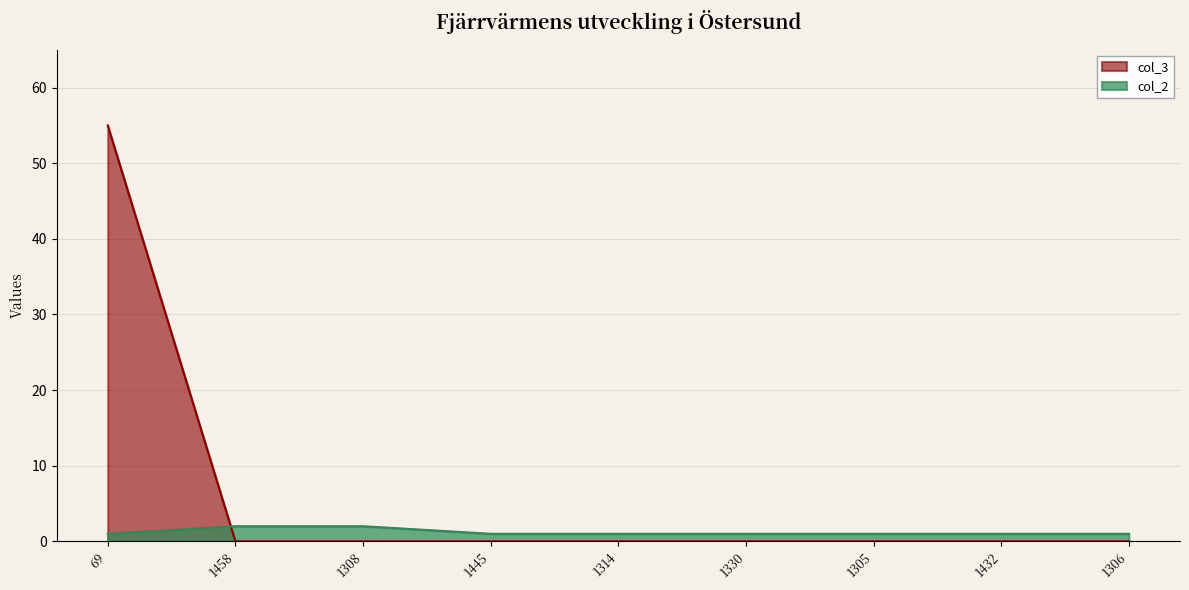

What position from the left is 1432?

8